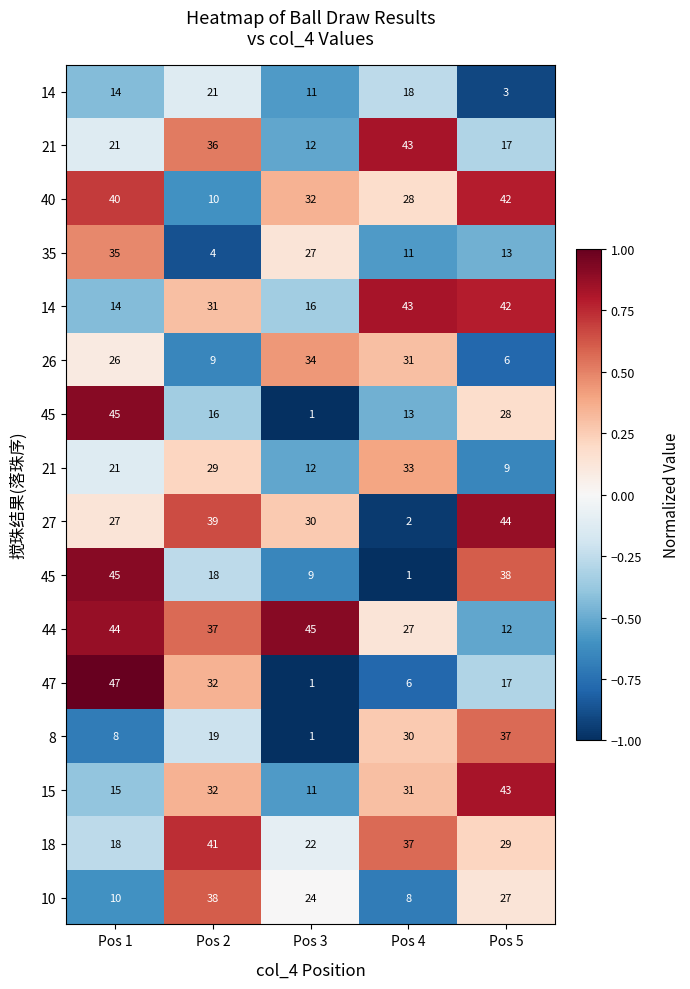

At how many categories does at least one series exceed 0?

5